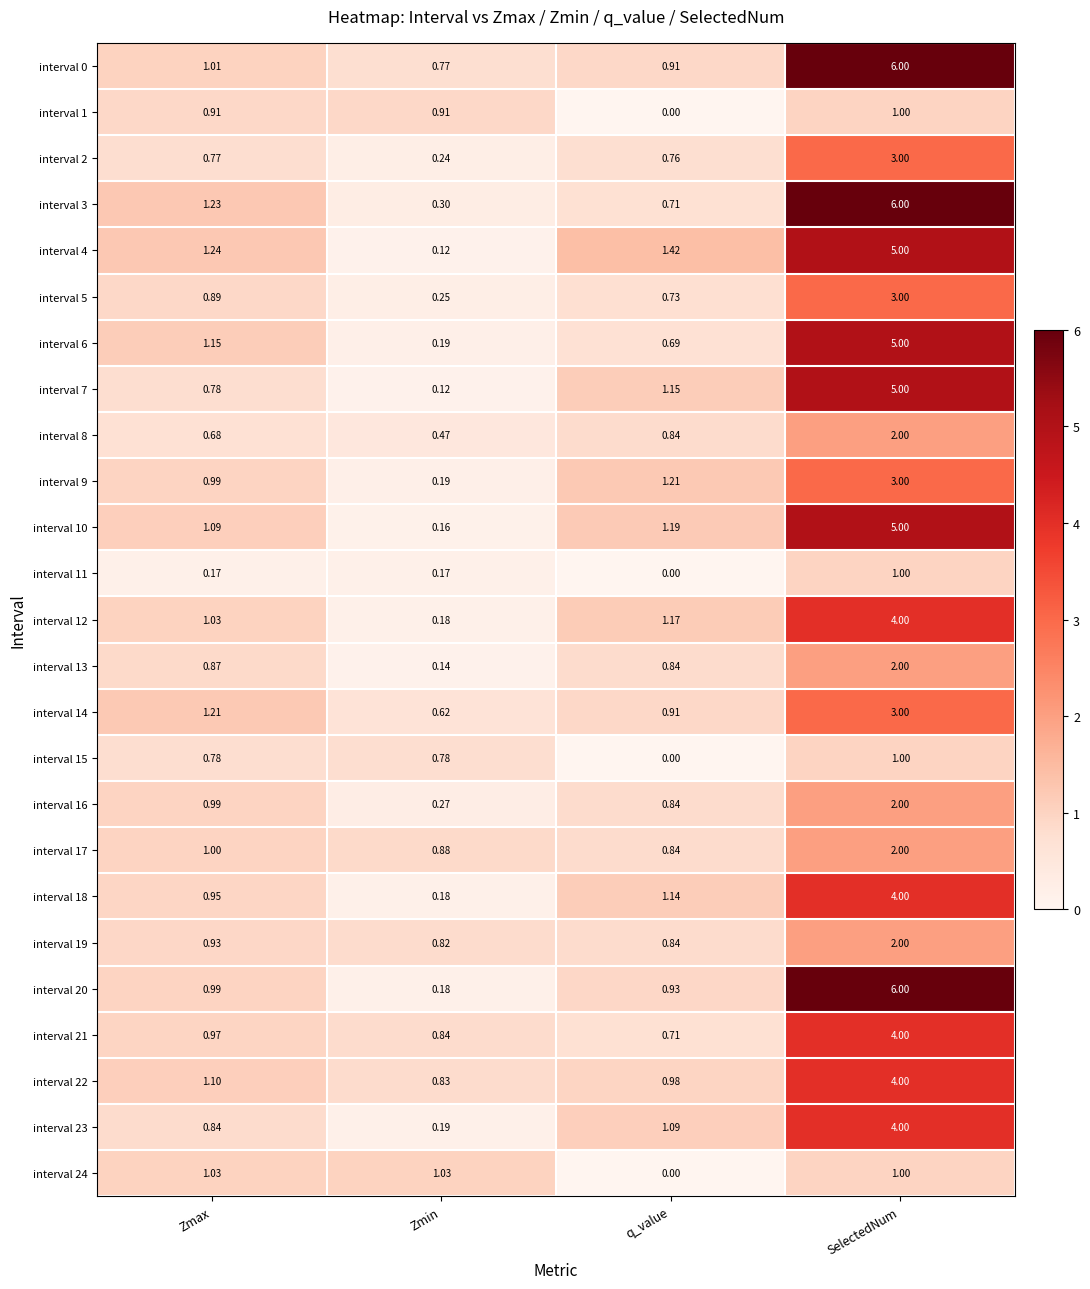

At which category is the sum across all series the highest?

SelectedNum